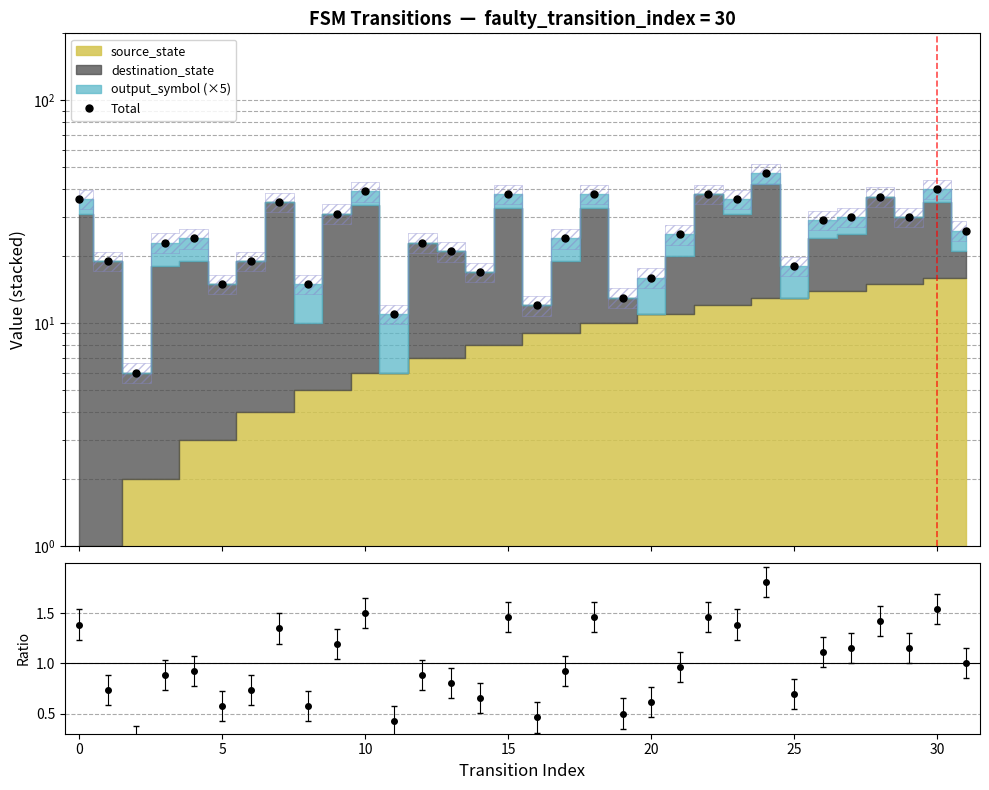

True or false: there are more than 0 points higher than both neighbors.

True